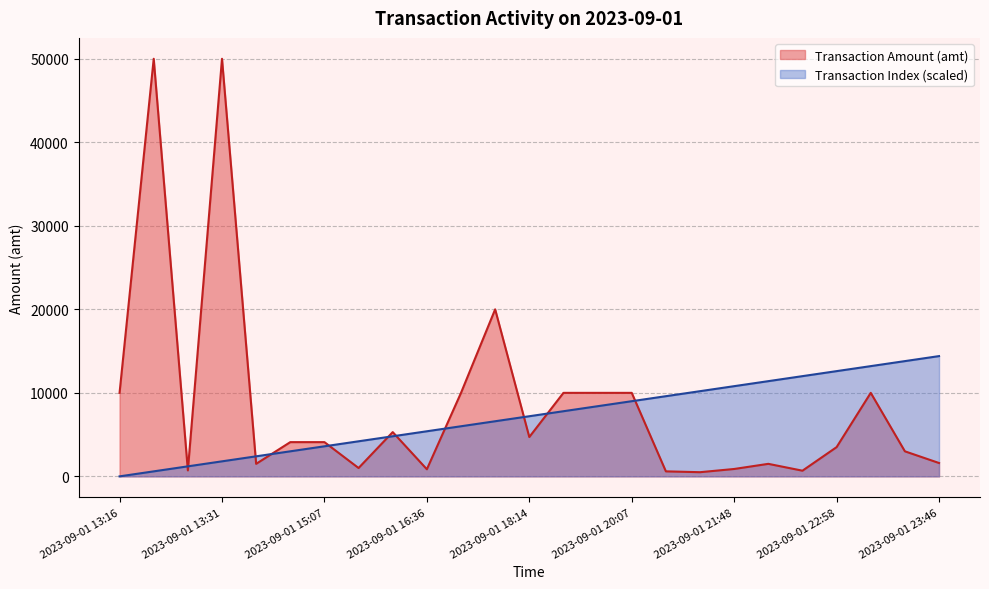

At how many categories does at least one series exceed 17164?

3